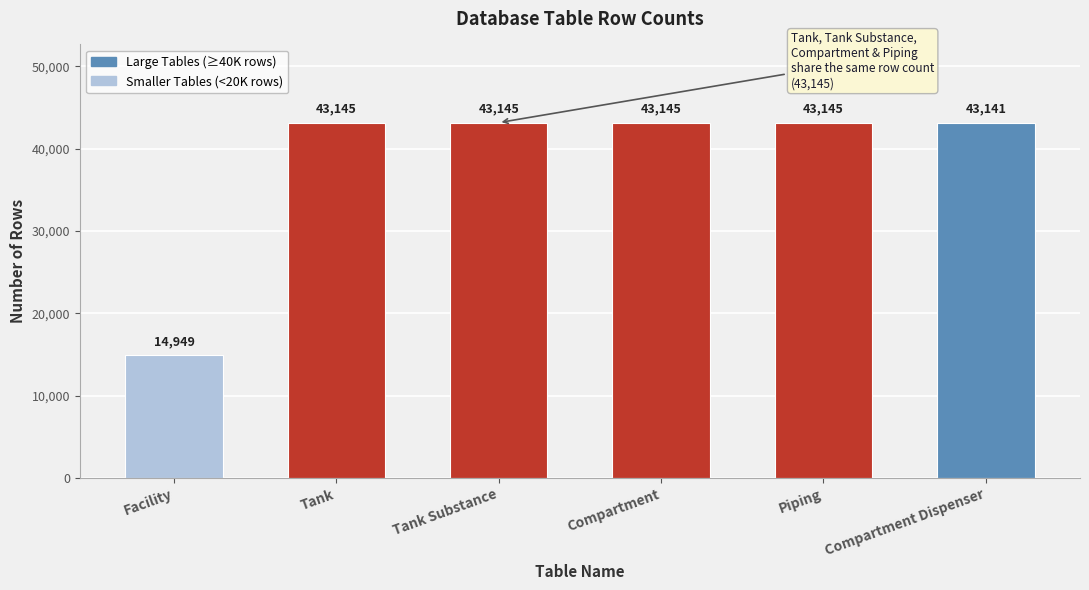

What is the ratio of the value at Tank to the value at Facility?

2.9